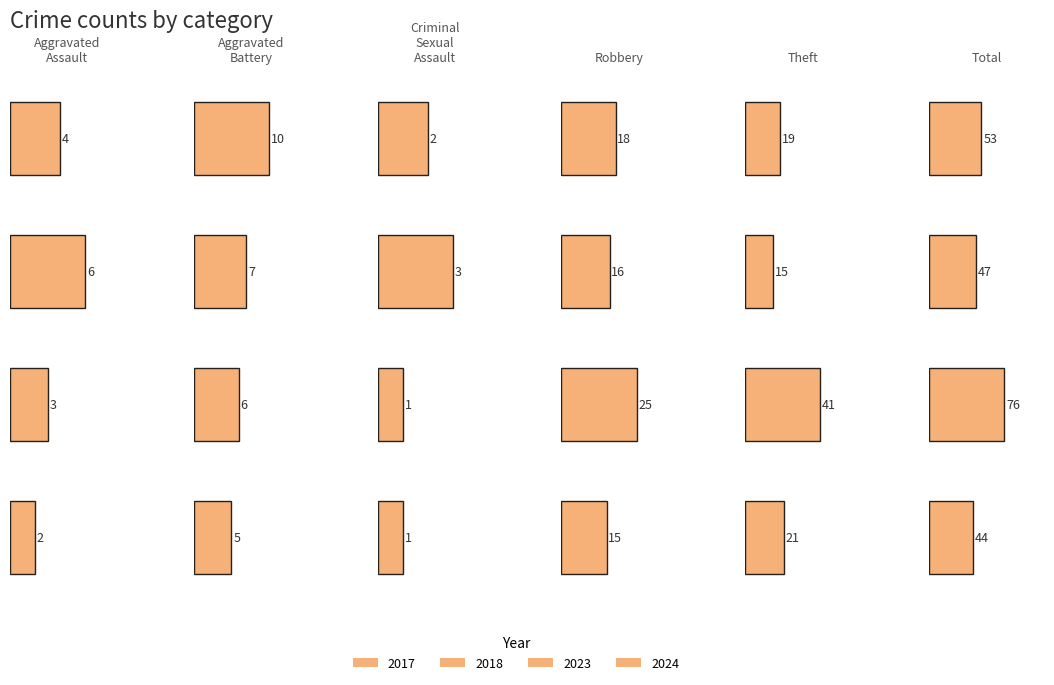

At which label does 2024 reach its minimum?

Criminal Sexual Assault